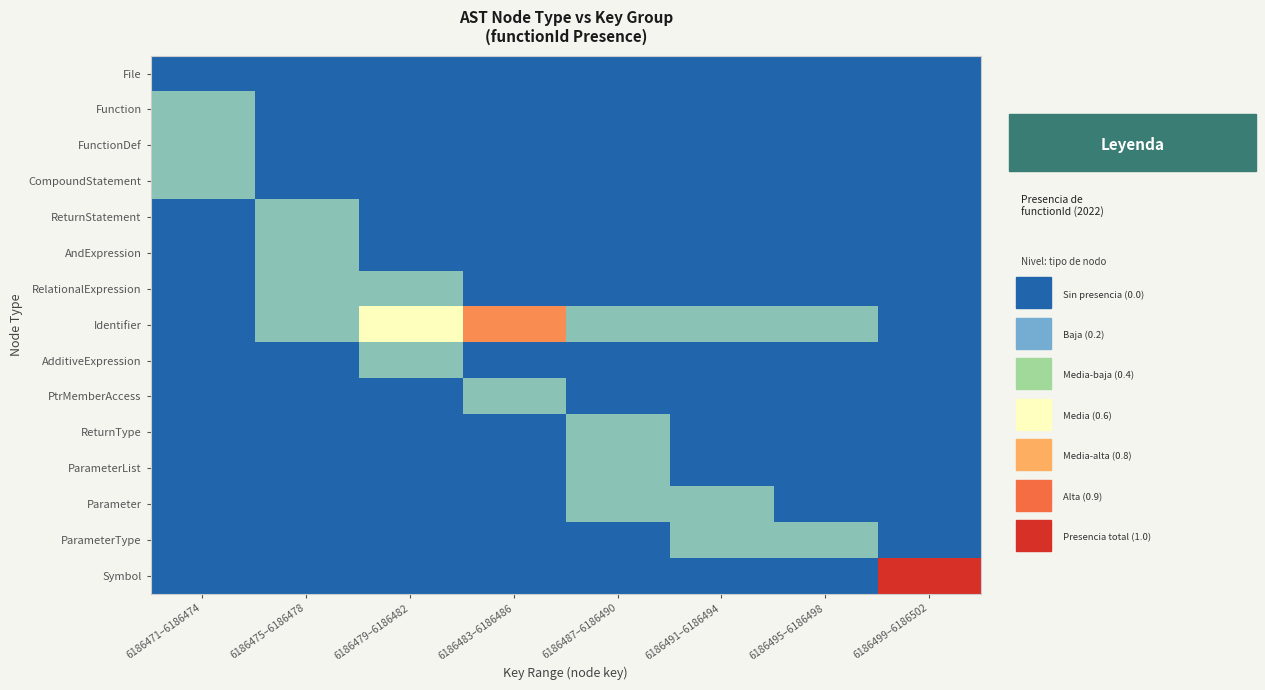

Which series has the largest total across all categories?

Identifier